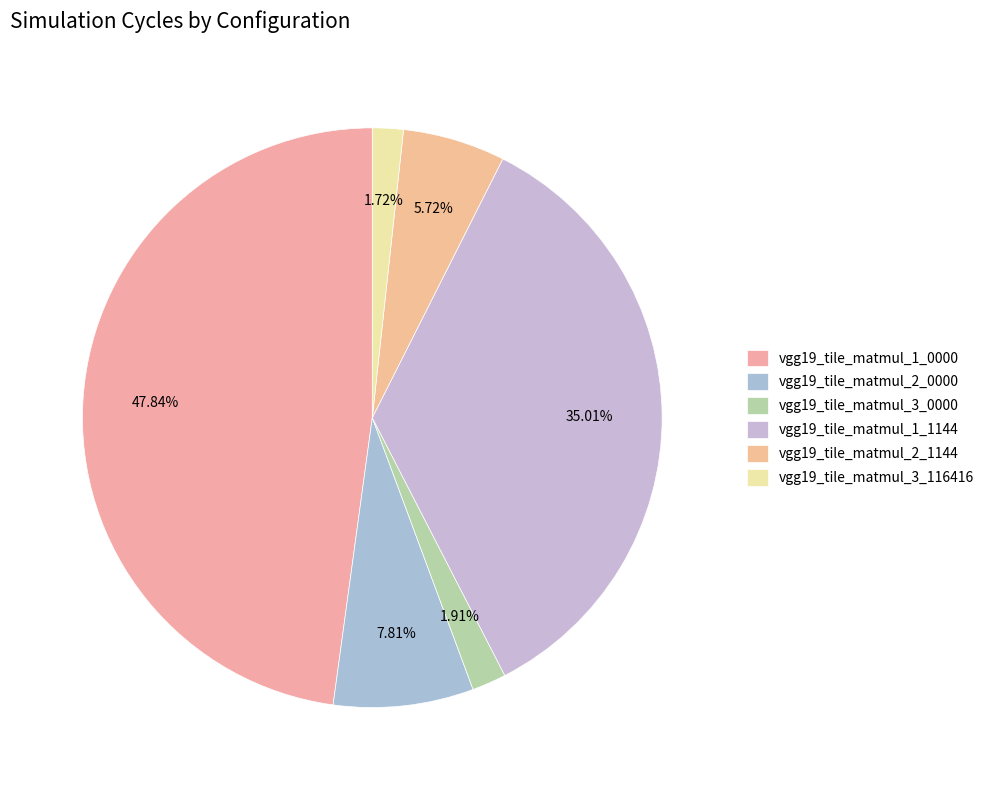

True or false: vgg19_tile_matmul_2_1144 accounts for 6% of the total.

True